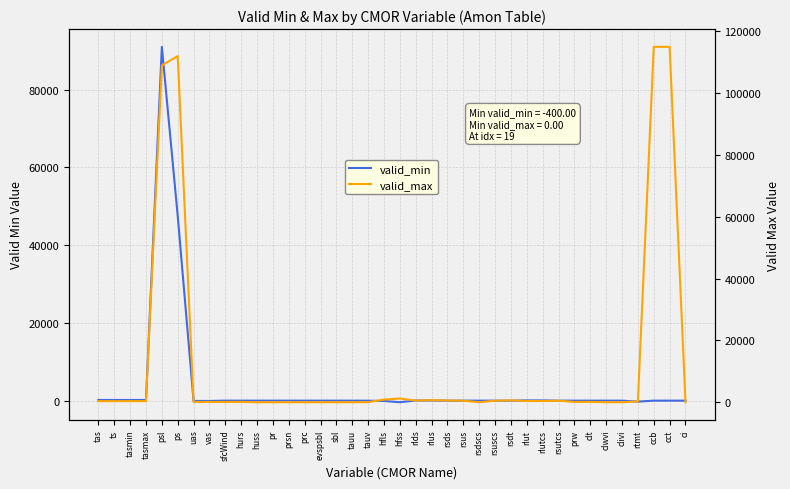

What is the approximate value of valid_max at ts?

340.0